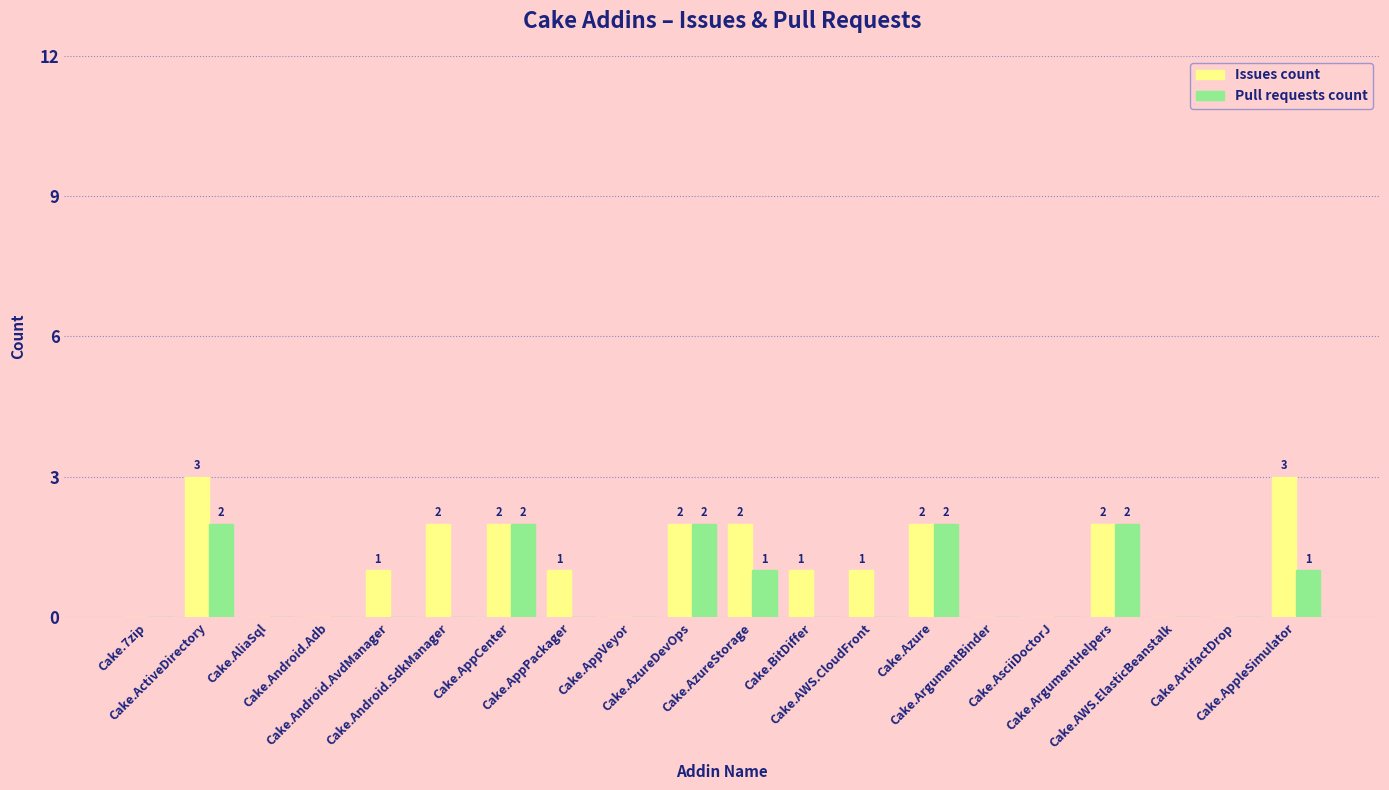

Reading right to left, transcribe all the data shown in this chart.

Issues count: Cake.AppleSimulator=3	Cake.ArtifactDrop=0	Cake.AWS.ElasticBeanstalk=0	Cake.ArgumentHelpers=2	Cake.AsciiDoctorJ=0	Cake.ArgumentBinder=0	Cake.Azure=2	Cake.AWS.CloudFront=1	Cake.BitDiffer=1	Cake.AzureStorage=2	Cake.AzureDevOps=2	Cake.AppVeyor=0	Cake.AppPackager=1	Cake.AppCenter=2	Cake.Android.SdkManager=2	Cake.Android.AvdManager=1	Cake.Android.Adb=0	Cake.AliaSql=0	Cake.ActiveDirectory=3	Cake.7zip=0
Pull requests count: Cake.AppleSimulator=1	Cake.ArtifactDrop=0	Cake.AWS.ElasticBeanstalk=0	Cake.ArgumentHelpers=2	Cake.AsciiDoctorJ=0	Cake.ArgumentBinder=0	Cake.Azure=2	Cake.AWS.CloudFront=0	Cake.BitDiffer=0	Cake.AzureStorage=1	Cake.AzureDevOps=2	Cake.AppVeyor=0	Cake.AppPackager=0	Cake.AppCenter=2	Cake.Android.SdkManager=0	Cake.Android.AvdManager=0	Cake.Android.Adb=0	Cake.AliaSql=0	Cake.ActiveDirectory=2	Cake.7zip=0